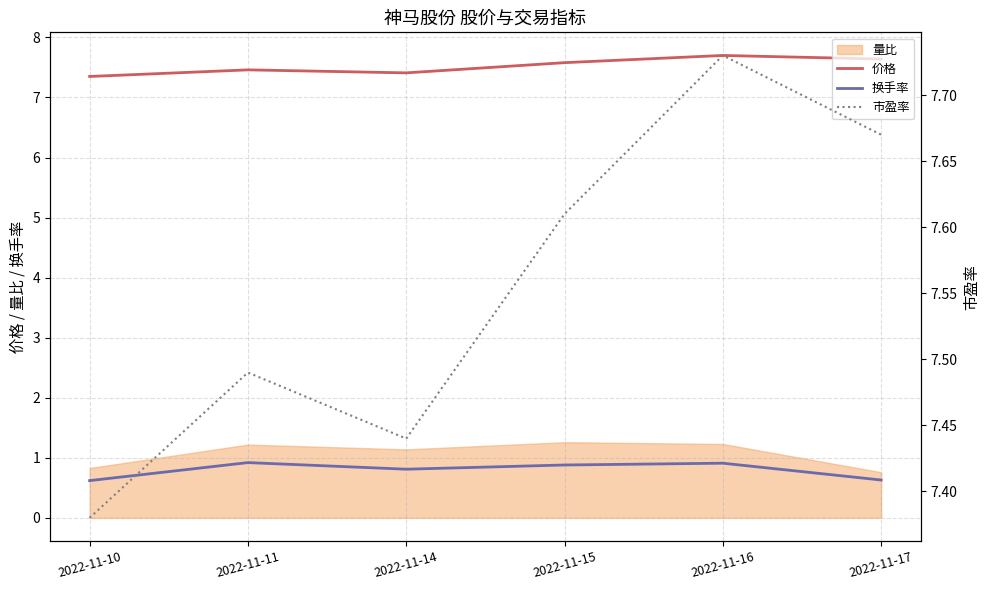

Which category has the lowest value in the 价格 series?

2022-11-10